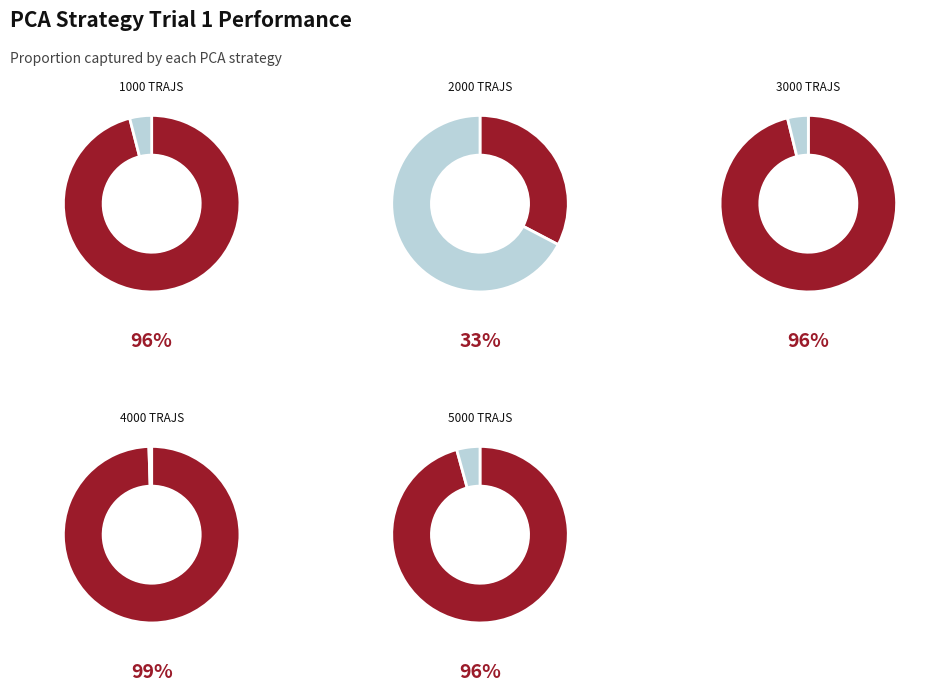

How much of the chart is everything except PCA from 3000 TRAJS?

77.1%